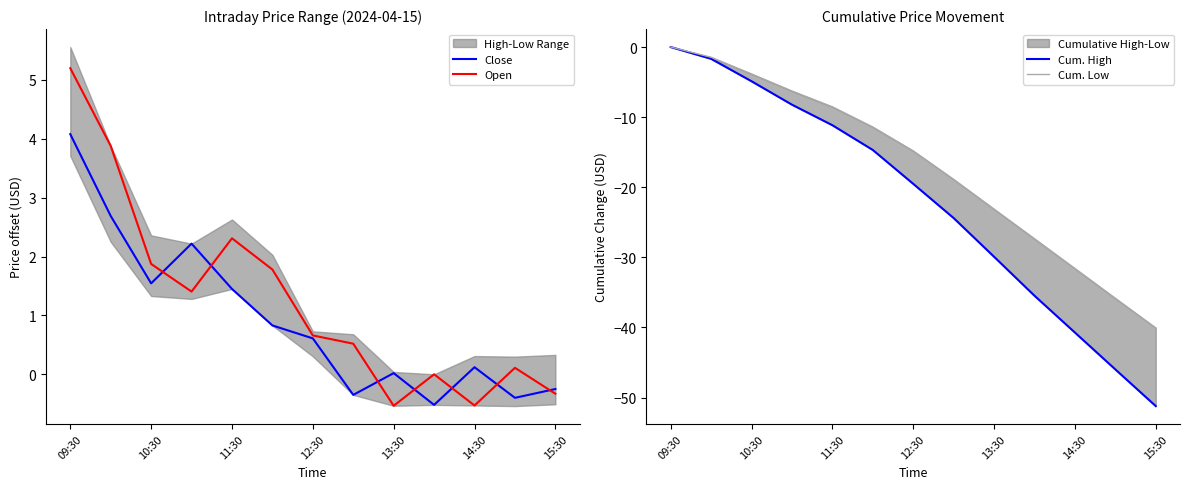

Is it true that Open equals 0.7 at 12:30?

True